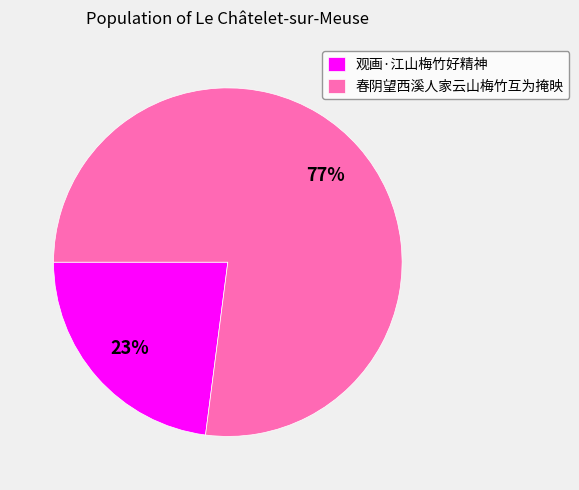

True or false: 春阴望西溪人家云山梅竹互为掩映 accounts for 70% of the total.

False